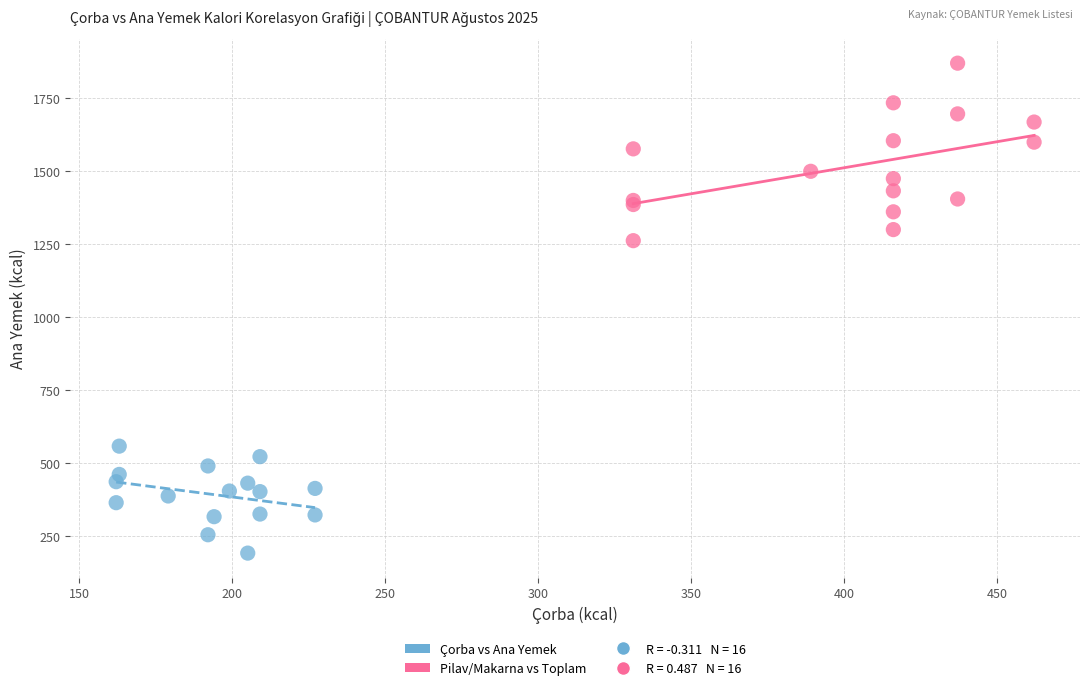

Which series contains the lowest Y value?

Çorba vs Ana Yemek